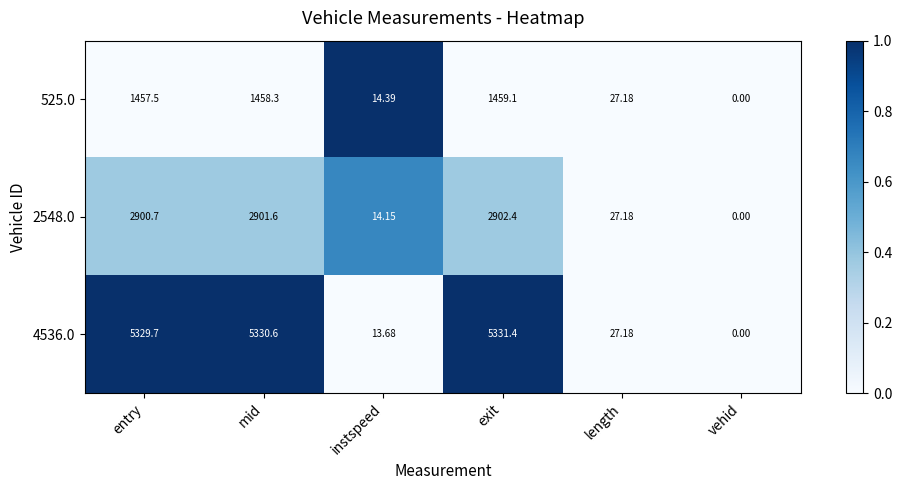

Where is 4536.0 nearest to the value 2665?

length